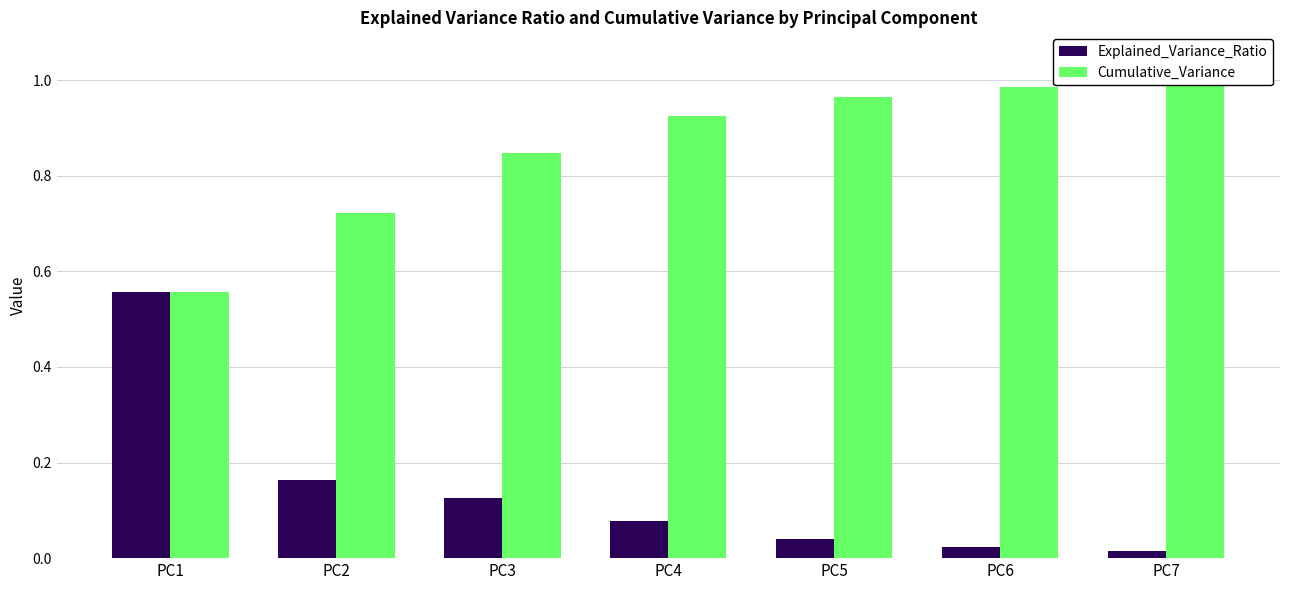

What is the value of the Explained_Variance_Ratio bar at the 1st from the left?

0.6